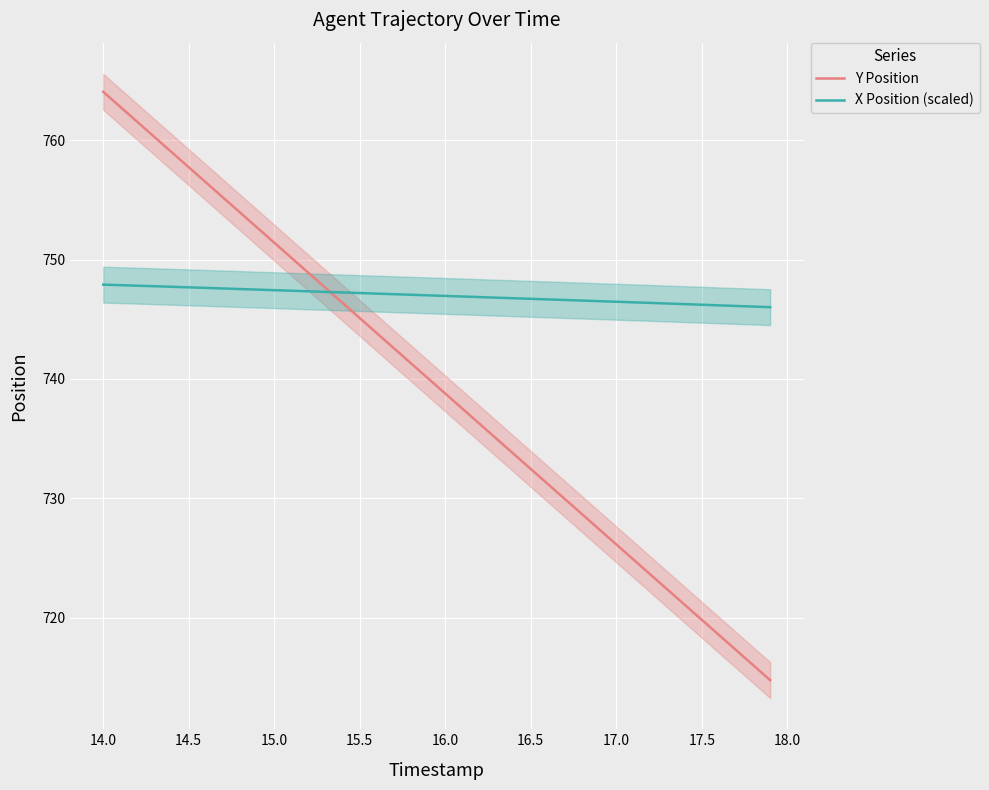

At which label does Y Position reach its peak?

14.0